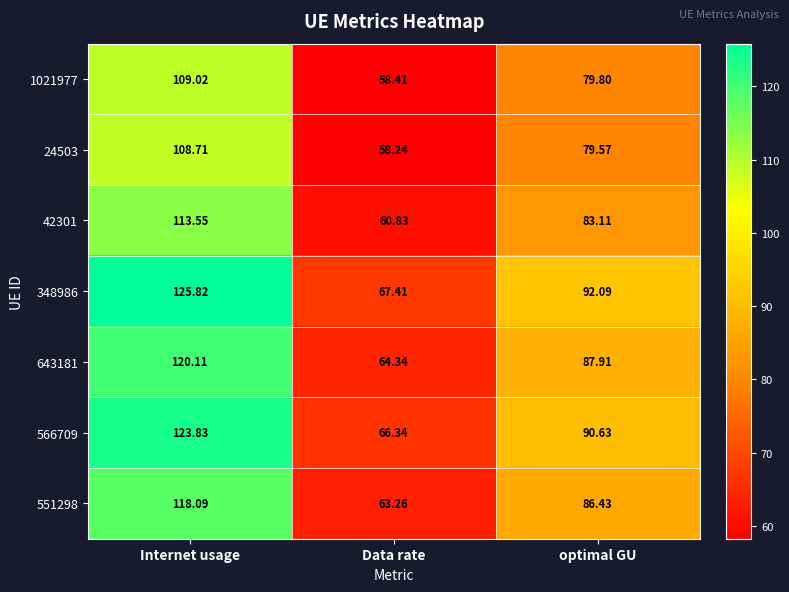

At which label is 551298 closest to 90?

optimal GU